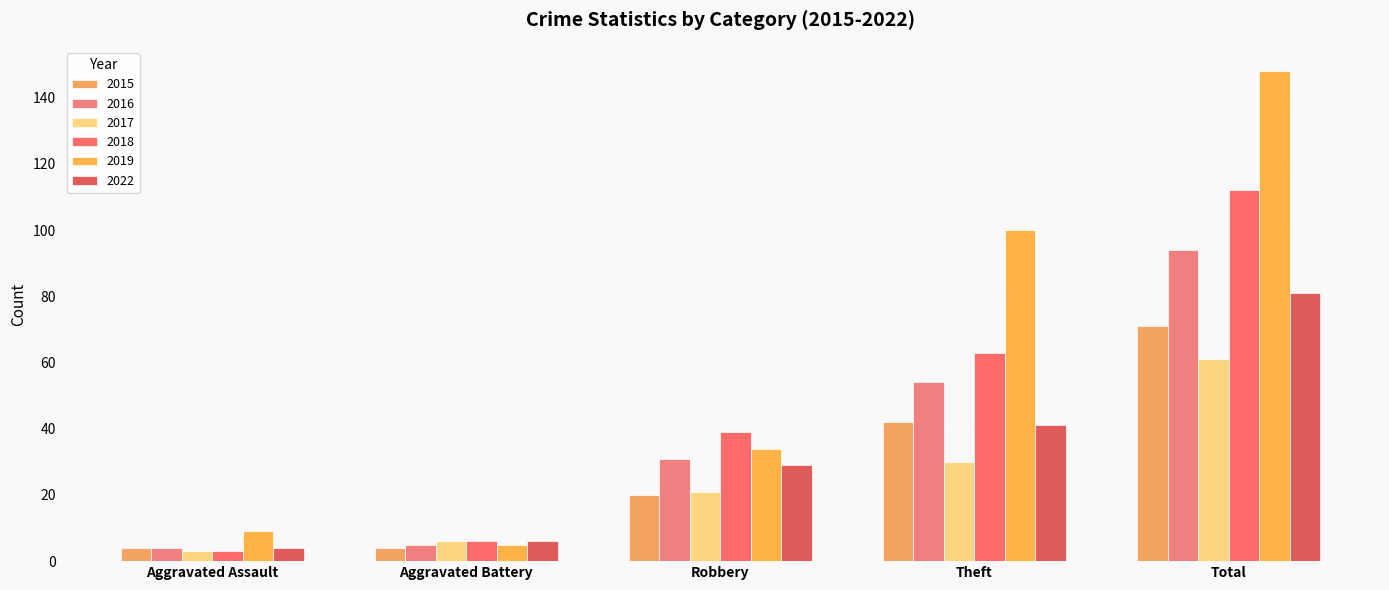

Which has a higher value, Robbery or Aggravated Battery?

Robbery